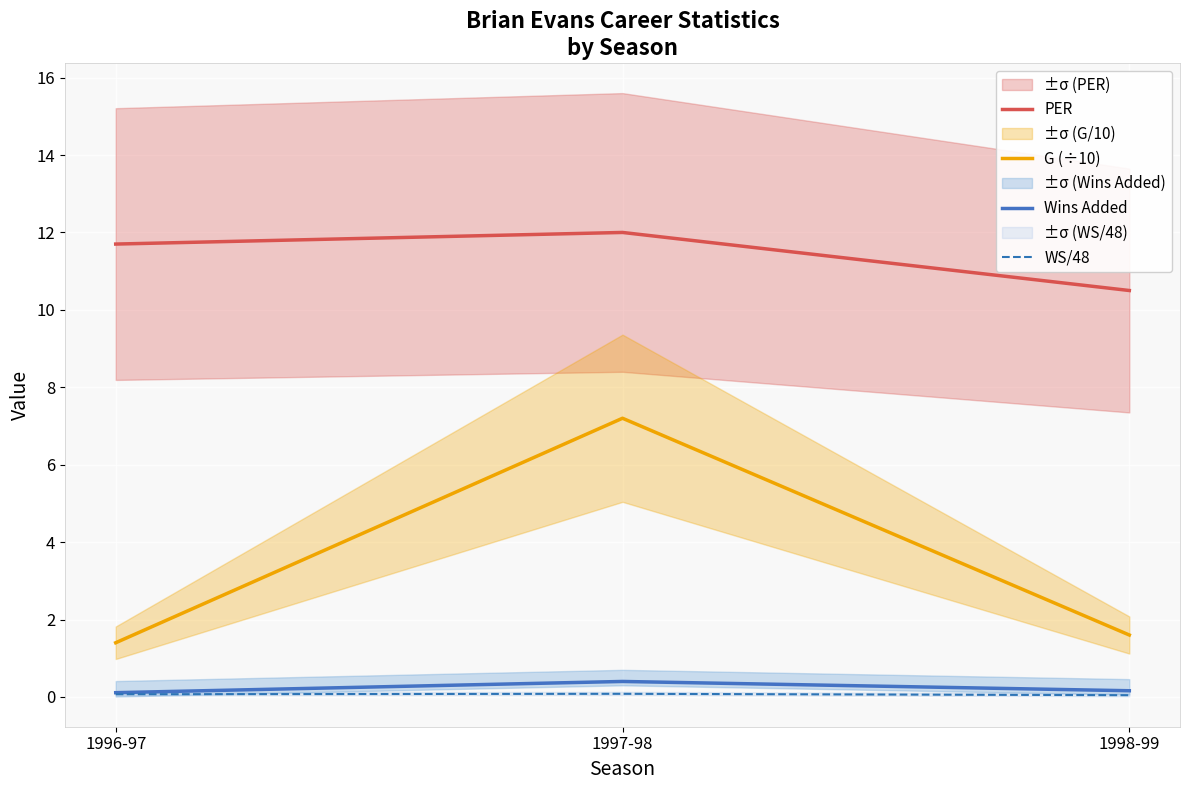

What is the sum of the WS/48 values at 1997-98 and 1996-97?

0.2